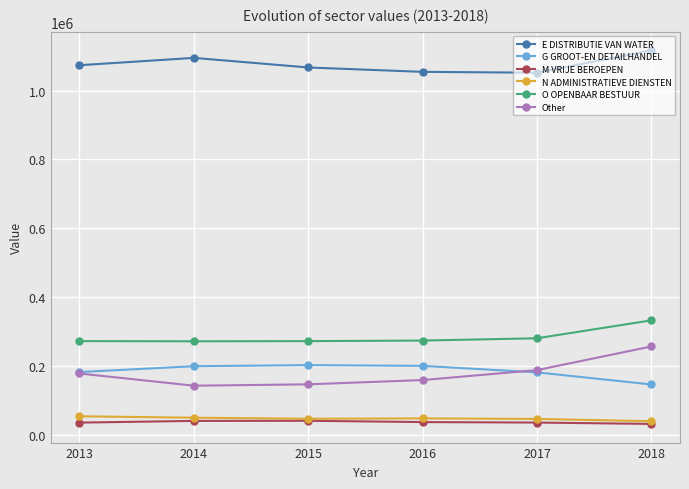

How many values in the E DISTRIBUTIE VAN WATER series are below 1073695?

3